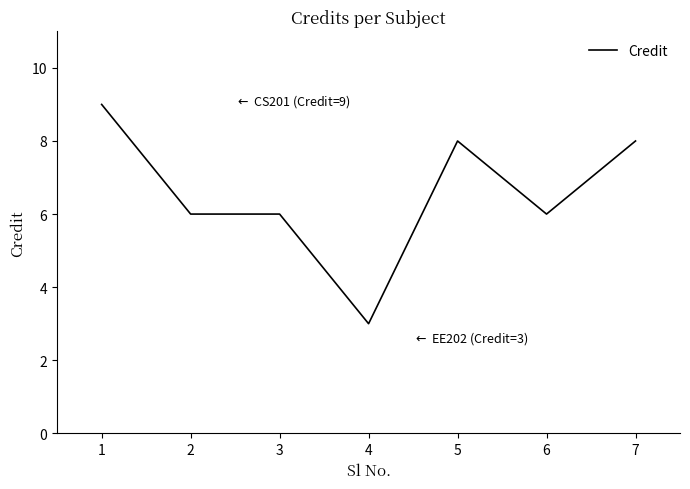

Reading left to right, transcribe all the data shown in this chart.

9	6	6	3	8	6	8